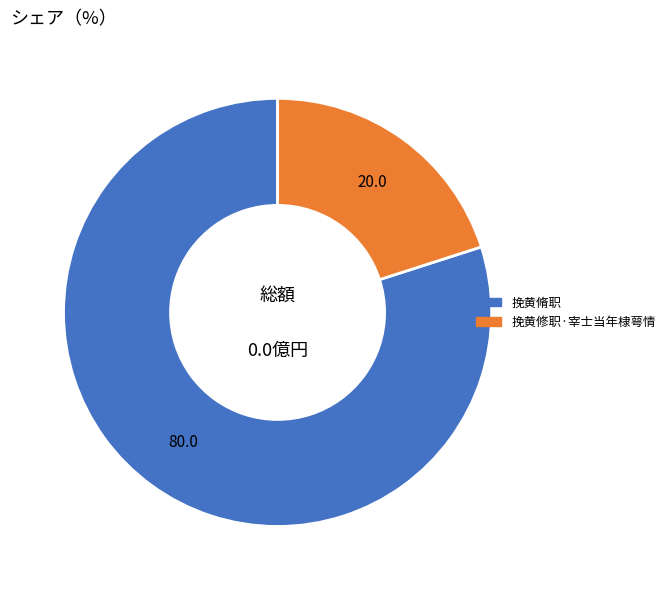

Do 挽黄脩职 and 挽黄修职·宰士当年棣萼情 together represent more than half of the pie?

Yes